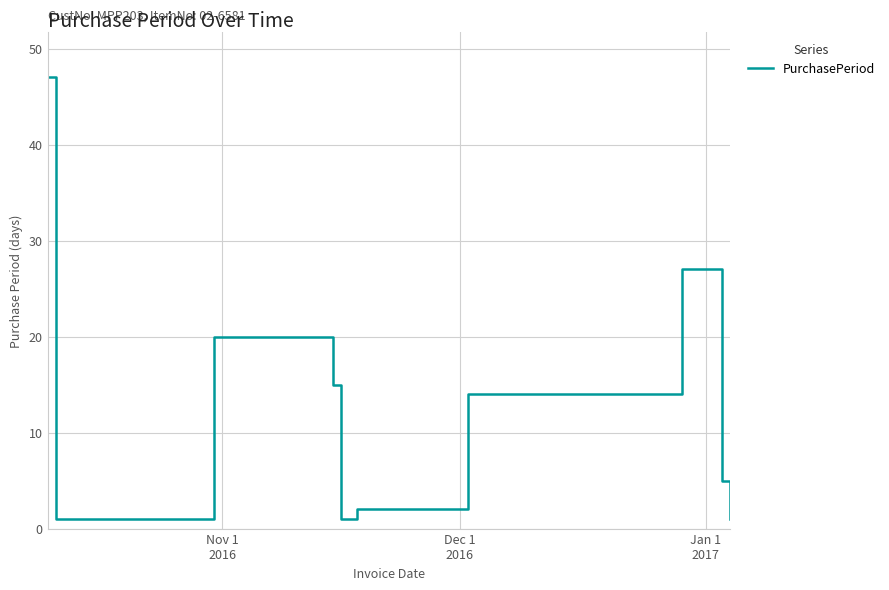

What is the greatest value displayed?

47